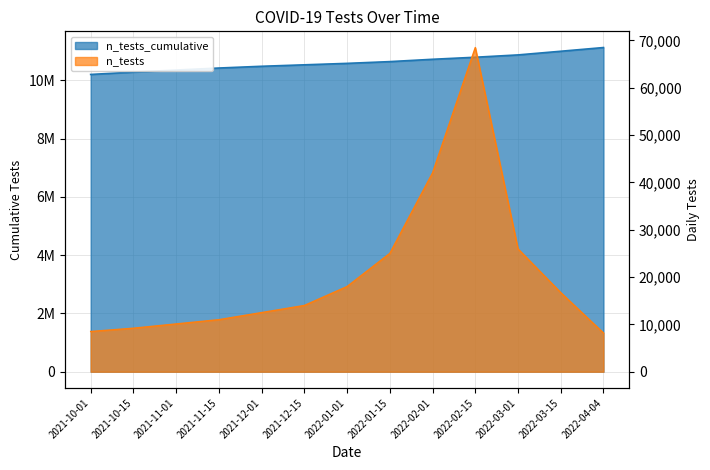

Reading left to right, what are all the values shown in this chart?

n_tests_cumulative: 10200000	10280000	10350000	10420000	10480000	10530000	10580000	10640000	10720000	10790000	10870000	10995574	11122798
n_tests: 8500	9200	10100	11000	12500	14000	18000	25000	42000	68473	25945	16716	8179